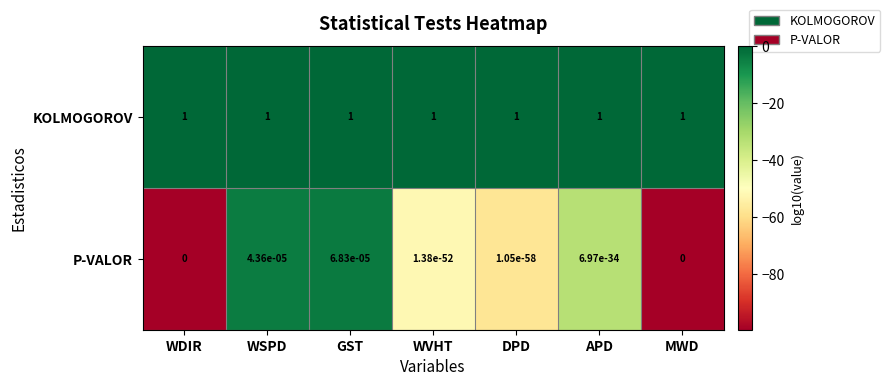

Is the value of P-VALOR at MWD greater than the value of KOLMOGOROV at WDIR?

No